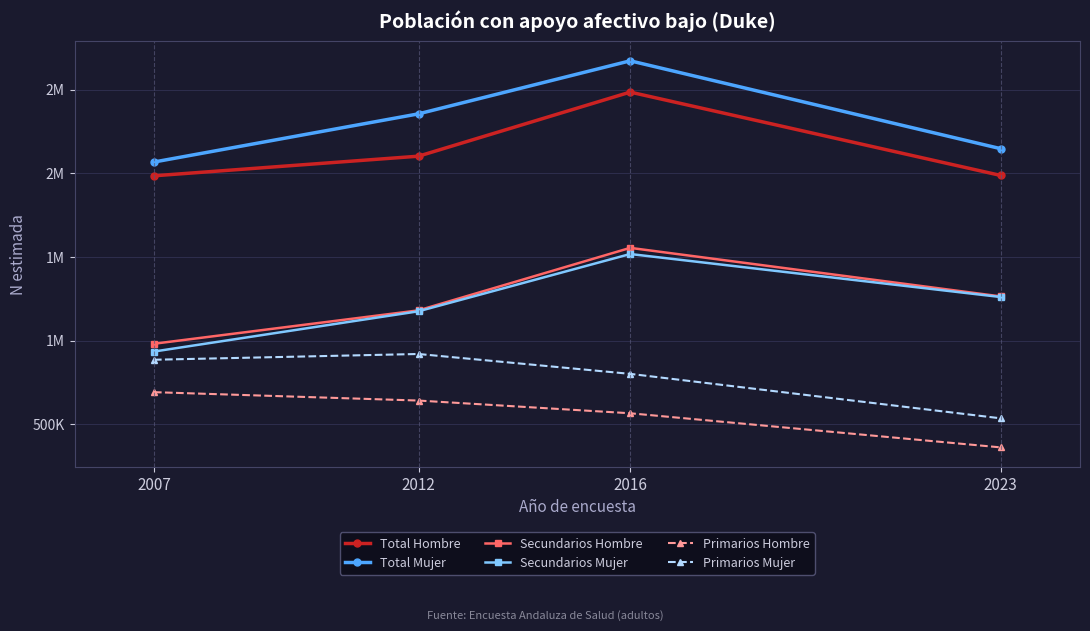

At which label does Total Hombre first exceed 2103384?

2016